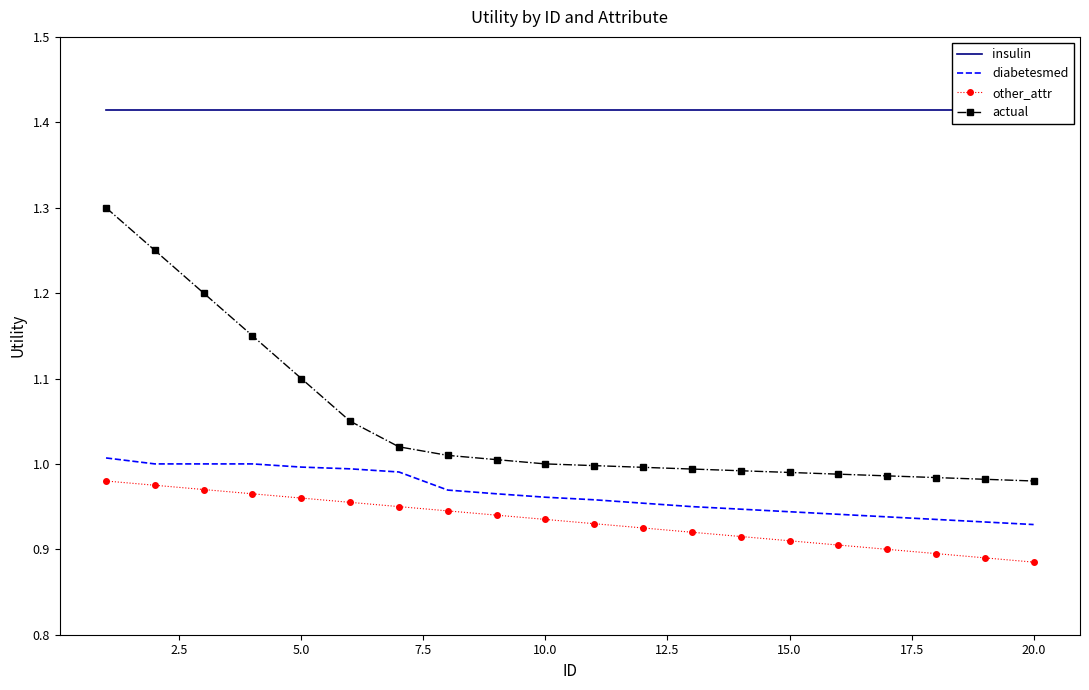

True or false: other_attr and actual cross at least once.

False